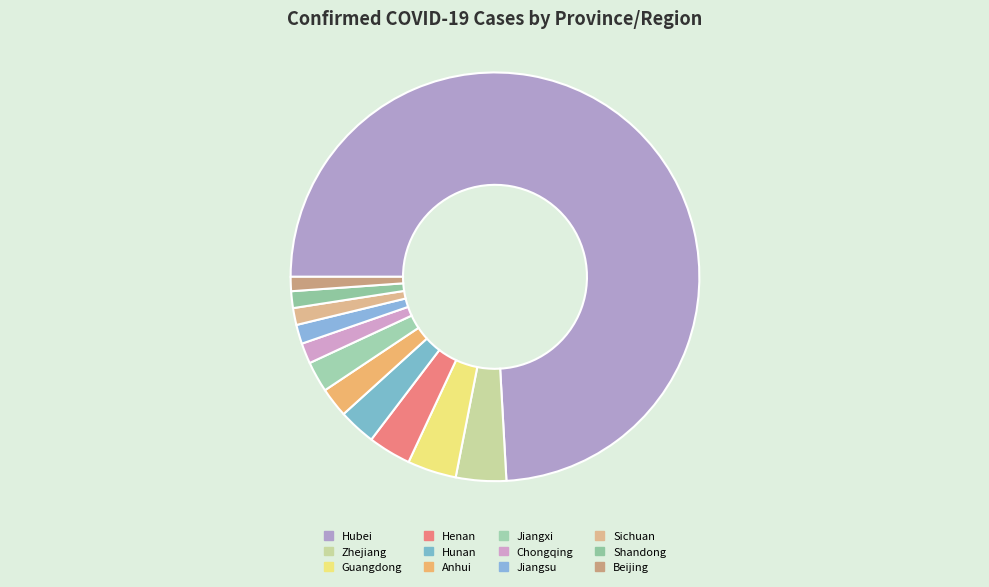

How many slices are in this pie chart?

12